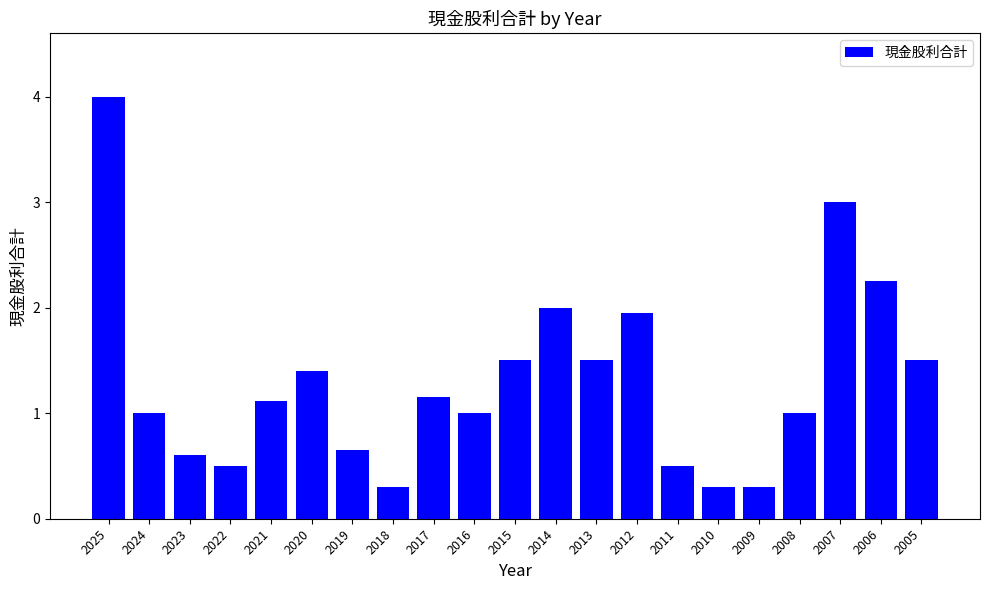

True or false: the data shows 3.3 at 2006.

False